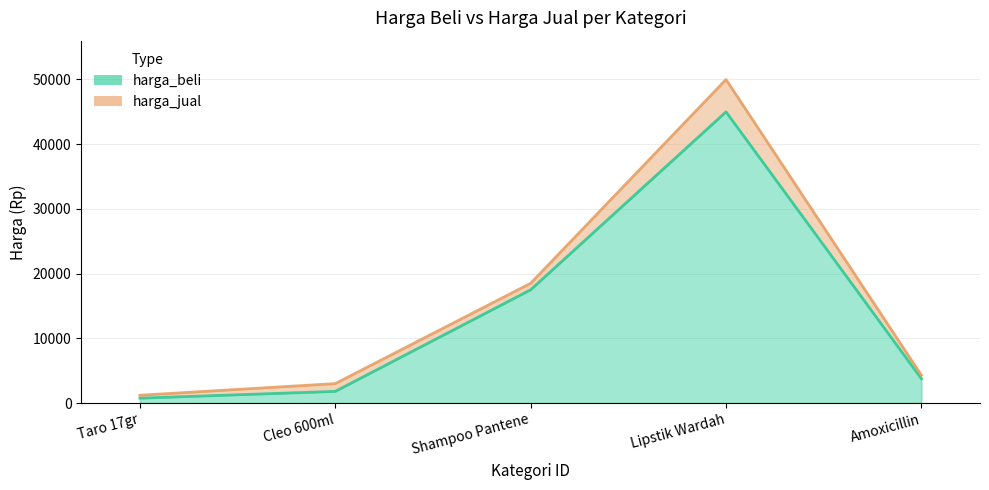

What is the smallest value displayed?

750